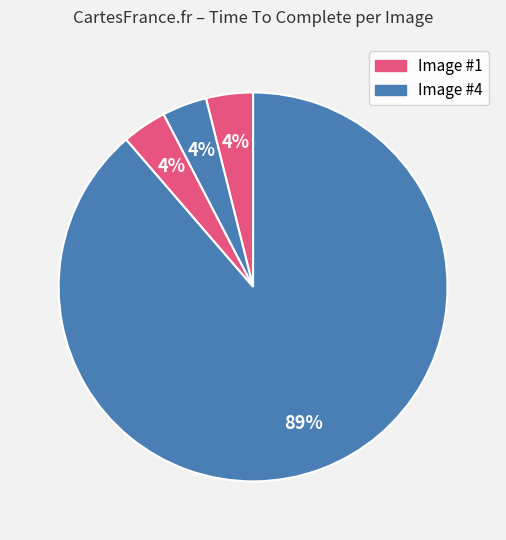

How many slices are in this pie chart?

4